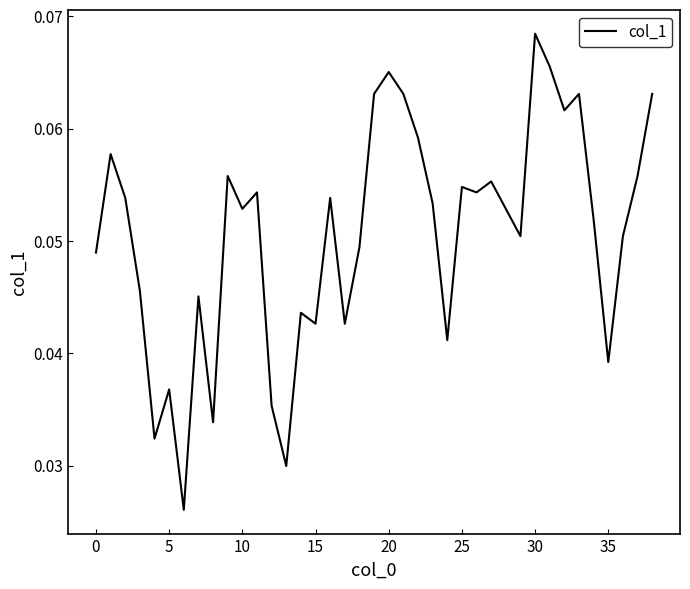

What is the label of the 24th point from the left?

23